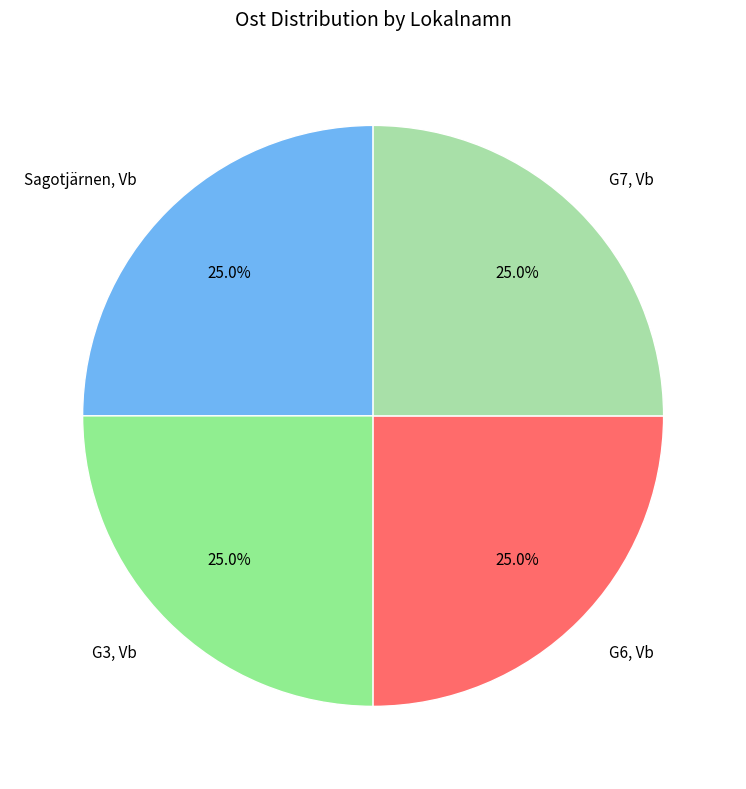

How much of the chart is everything except G3, Vb?

75.0%